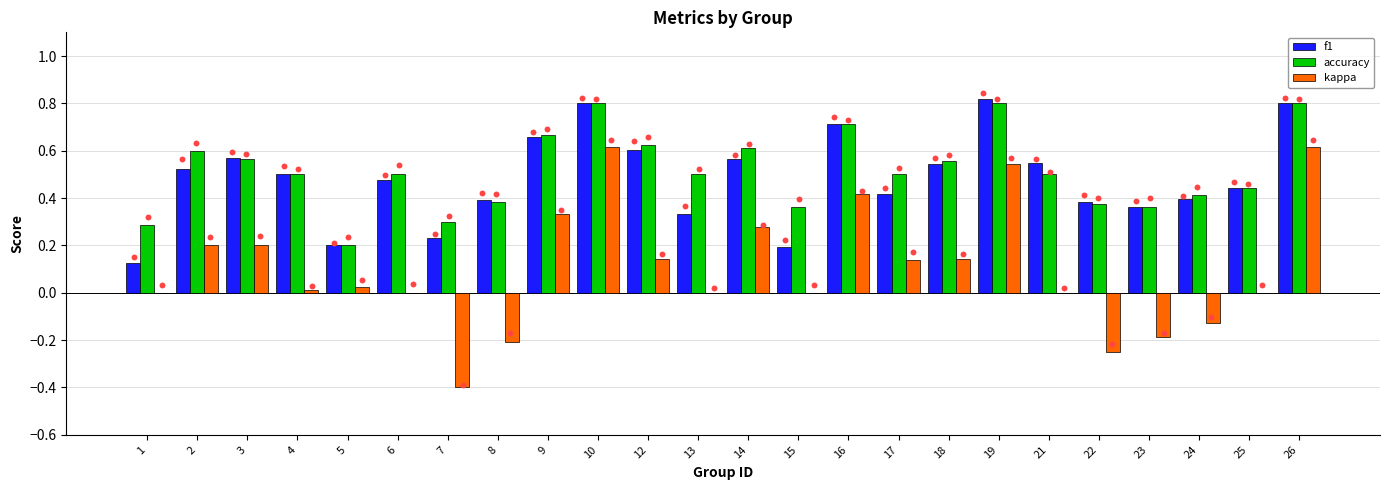

At which category is the sum across all series the highest?

10